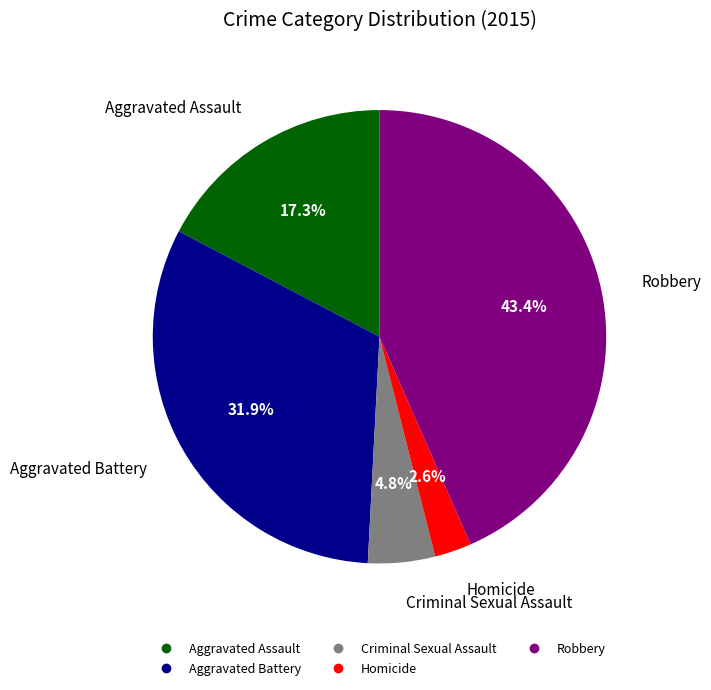

Between Robbery and Aggravated Assault, which is larger?

Robbery